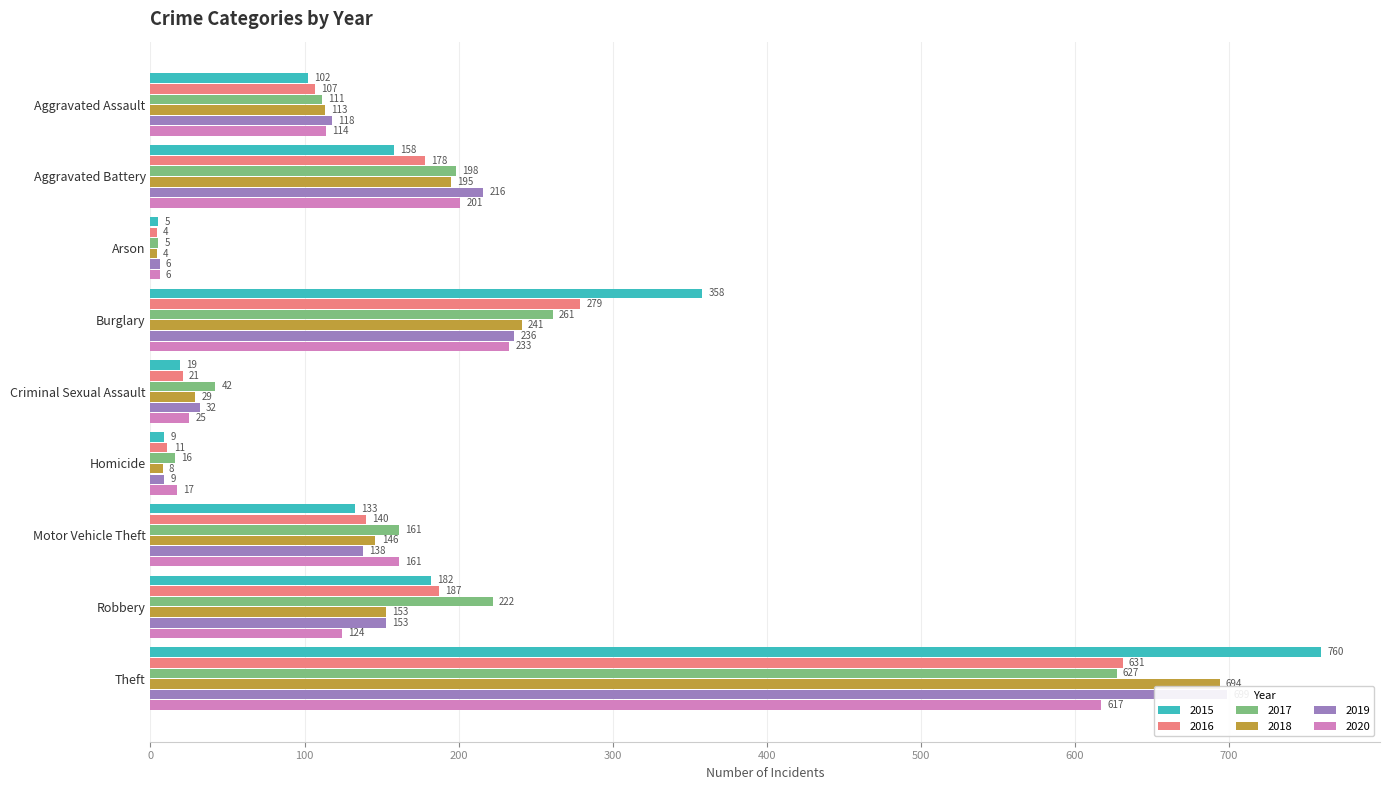

What is the value of the 2015 bar at the 8th from the left?

182